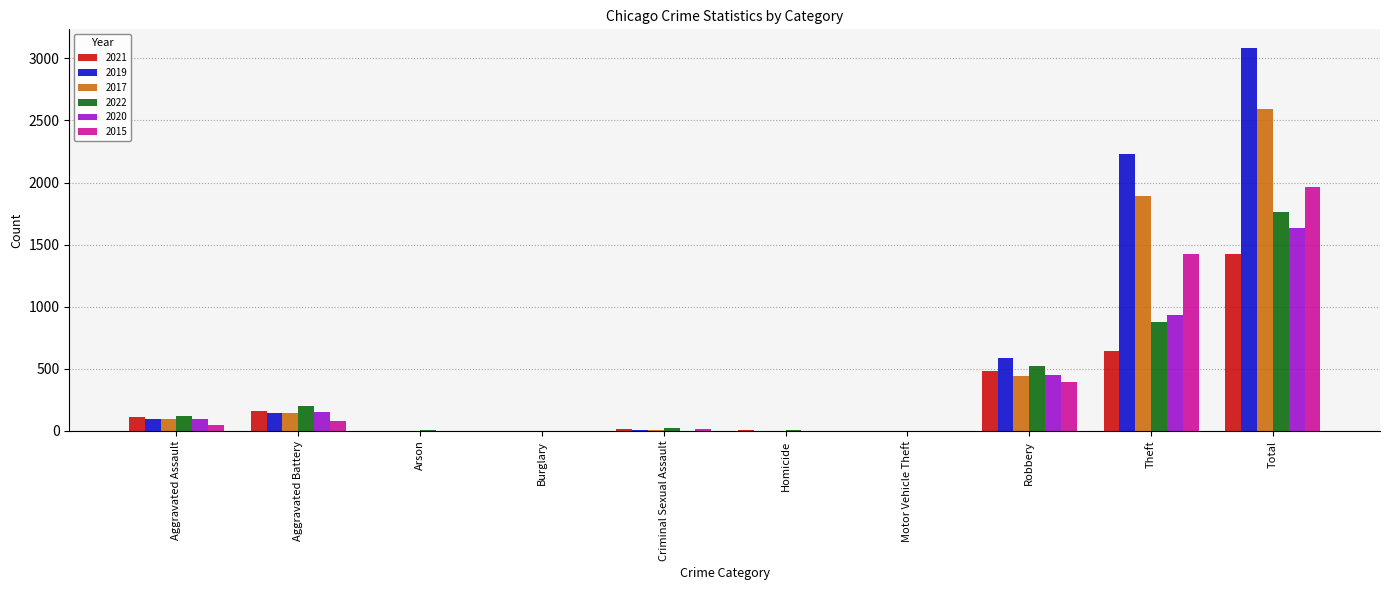

At which category is the sum across all series the highest?

Total